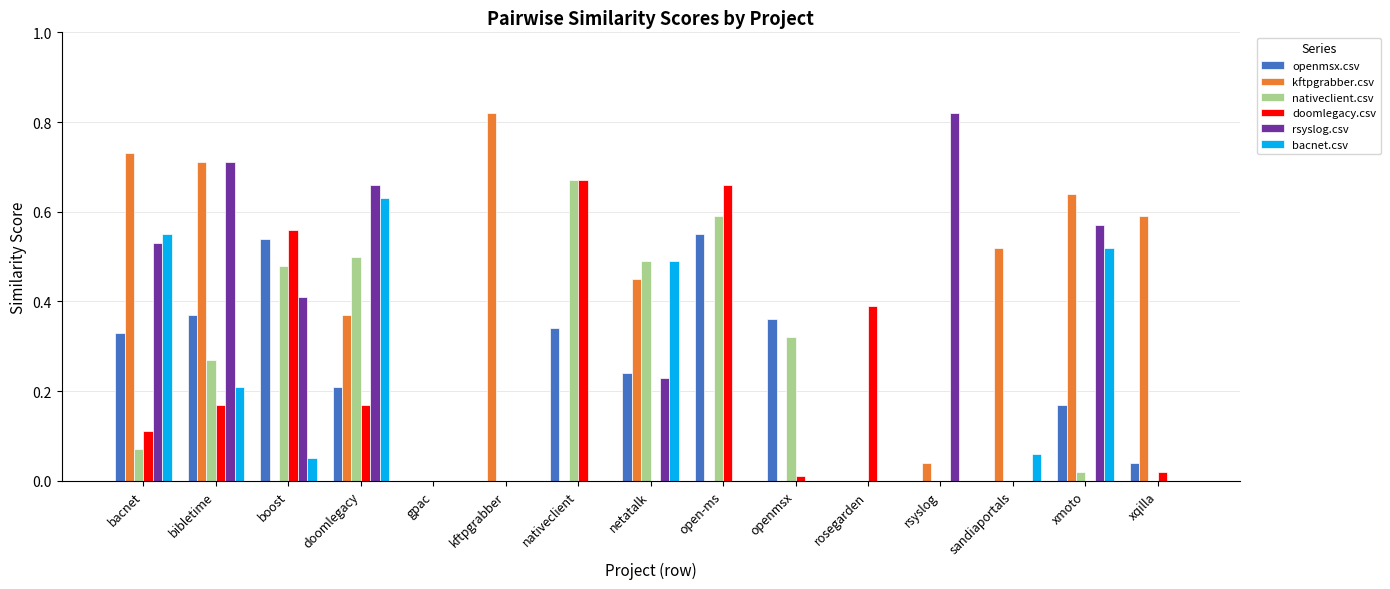

At which label does nativeclient.csv reach its peak?

nativeclient